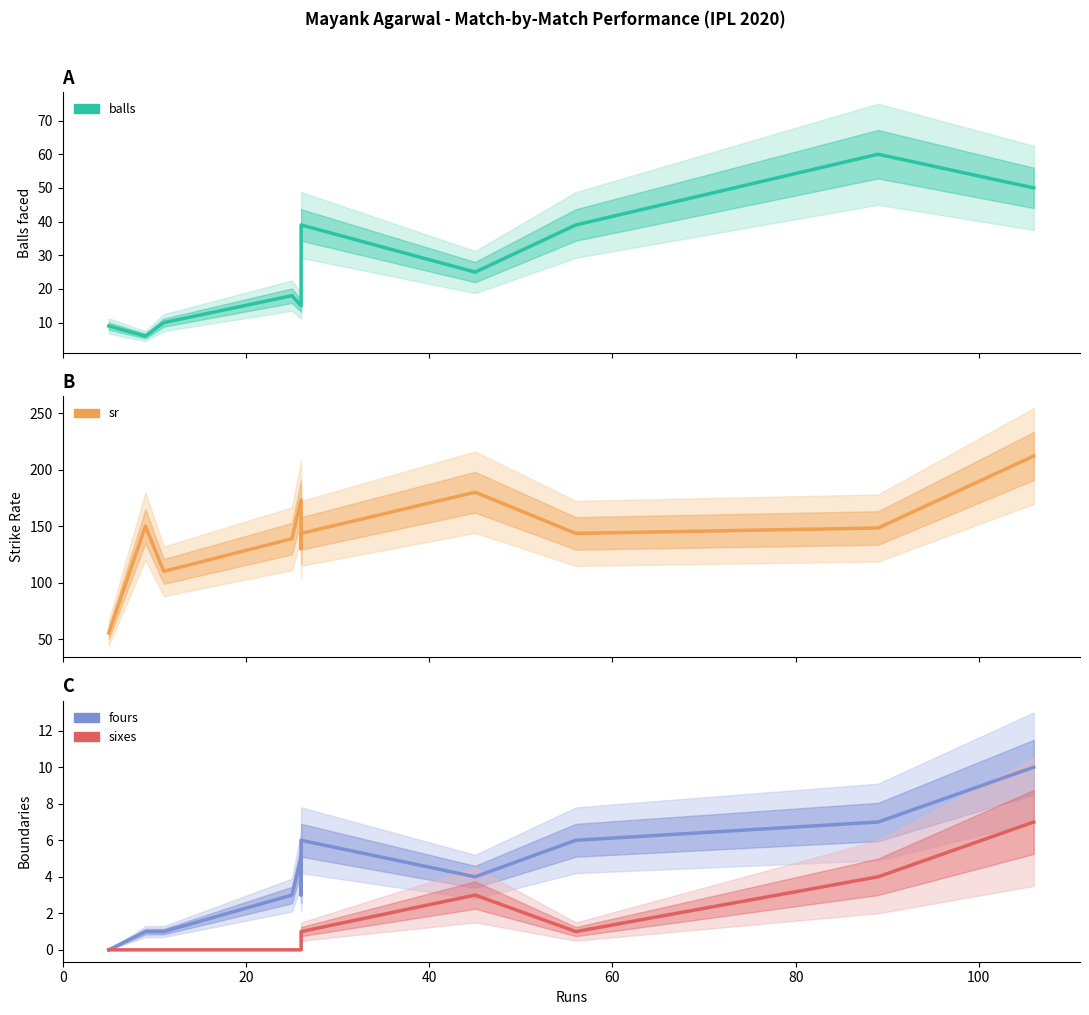

What is the difference between the second highest and minimum values in the sixes series?

4.0